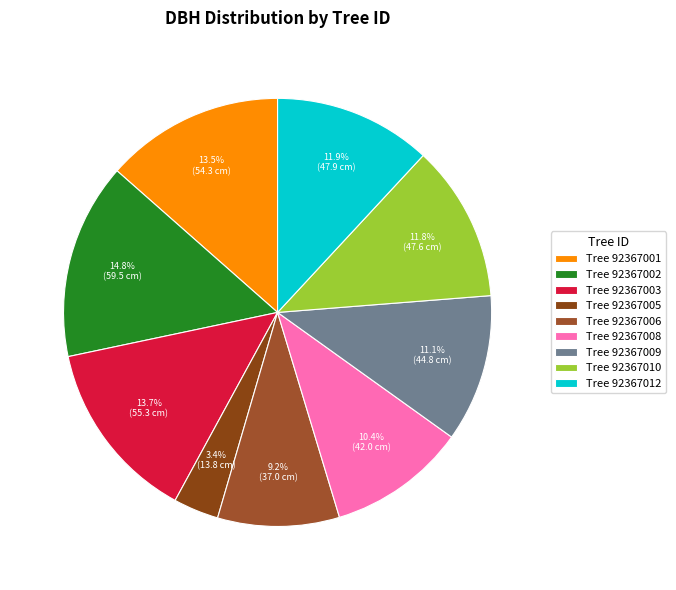

Rank the categories by value from lowest to highest.

92367005, 92367006, 92367008, 92367009, 92367010, 92367012, 92367001, 92367003, 92367002